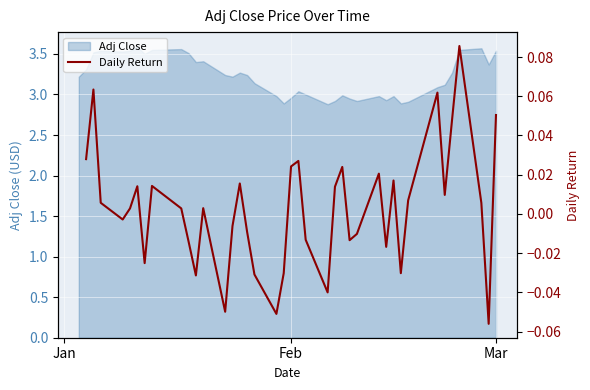

How many positive values are there?

22